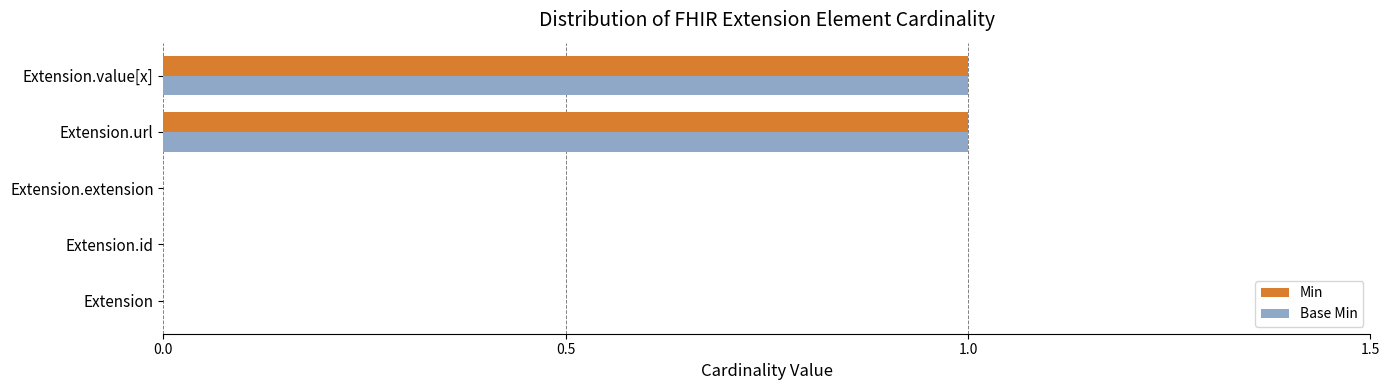

What is the sum of all Base Min values?

2